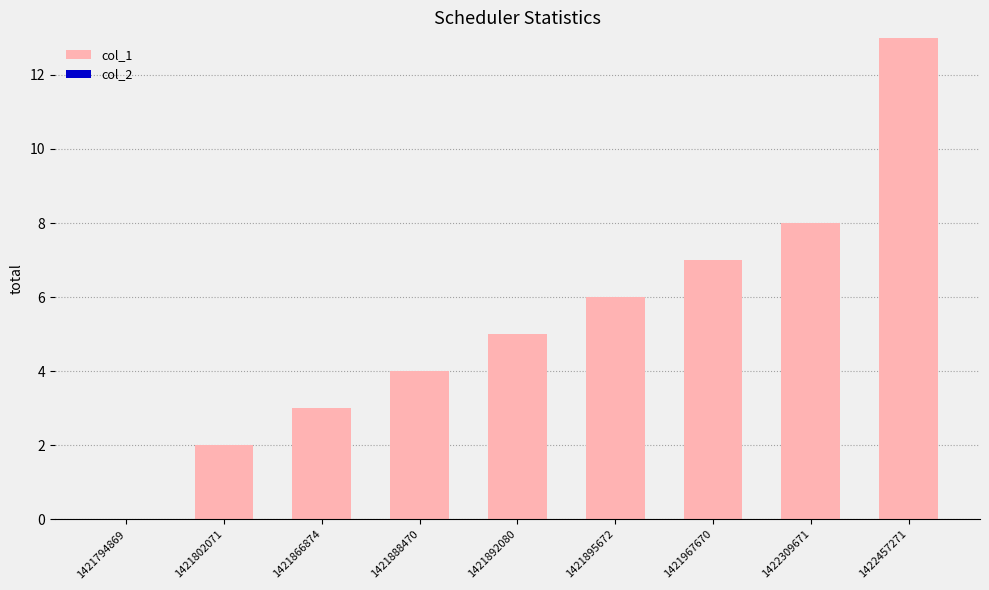

What is the sum of all values?

48